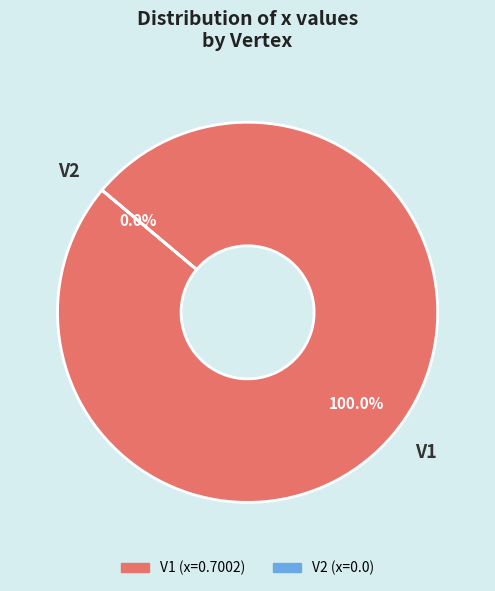

How many slices are in this pie chart?

2